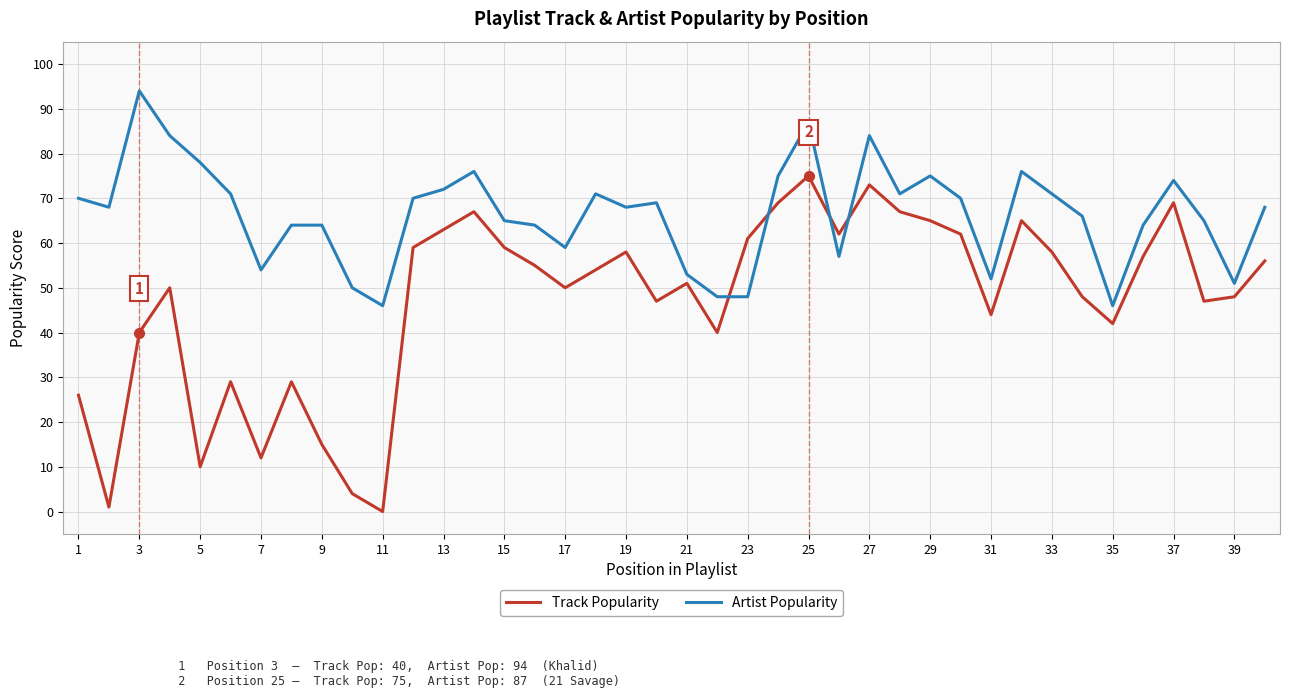

What is the highest value of the Track Popularity series?

75